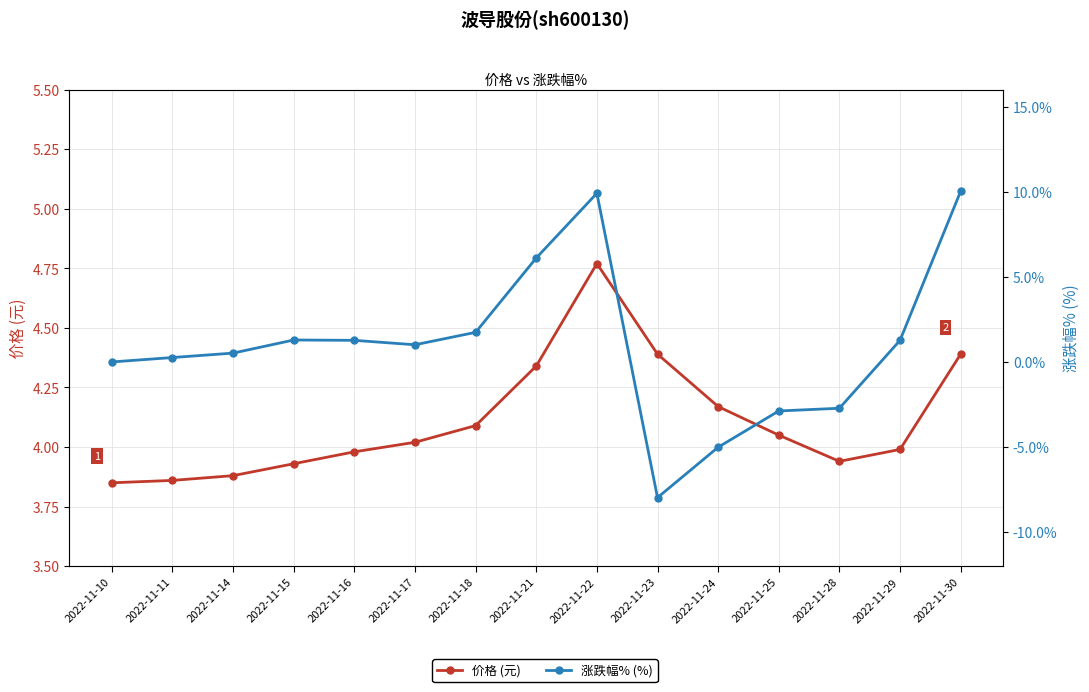

What is the minimum value shown in the chart?

-8.0